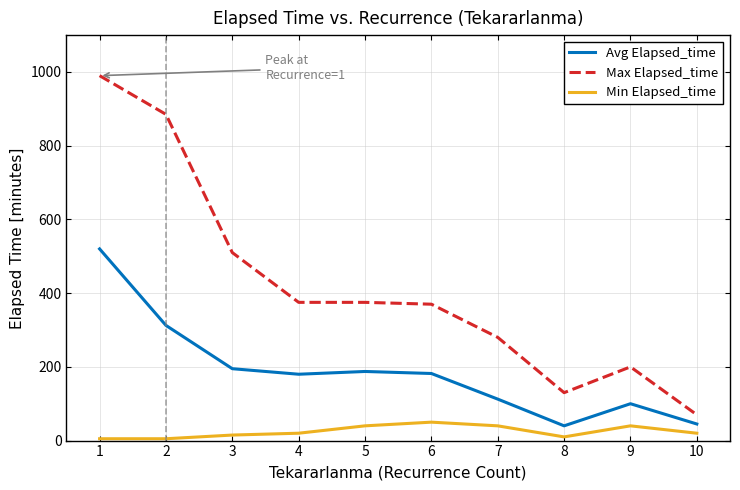

Which series has the widest spread of values?

Max Elapsed_time